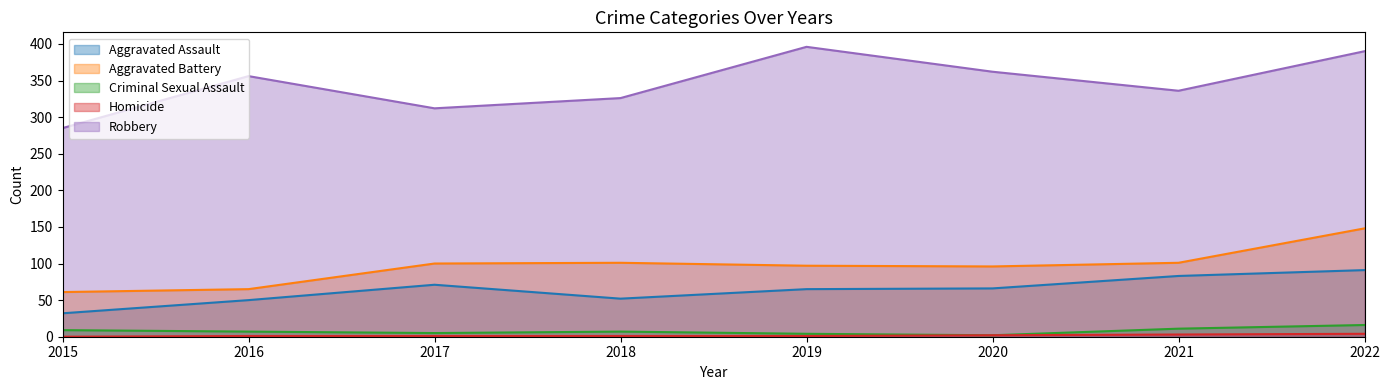

At which category does the chart reach its peak across all series?

2019